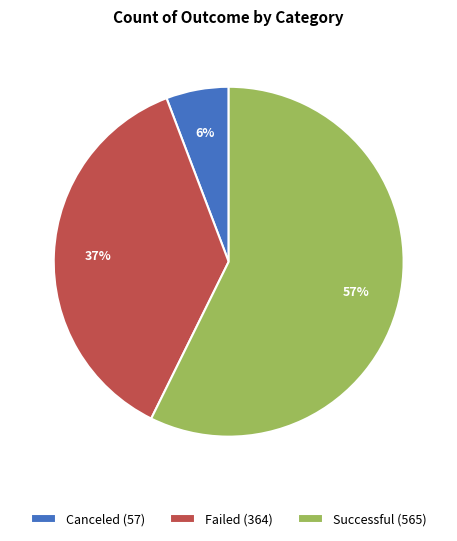

Count the number of slices in the pie.

3